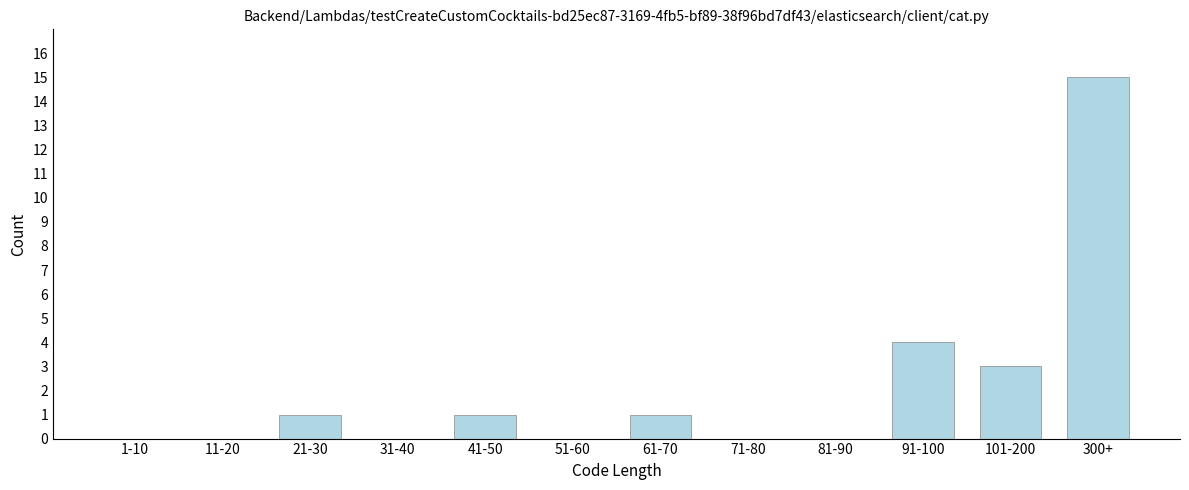

Reading left to right, transcribe all the data shown in this chart.

1-10=0	11-20=0	21-30=1	31-40=0	41-50=1	51-60=0	61-70=1	71-80=0	81-90=0	91-100=4	101-200=3	300+=15